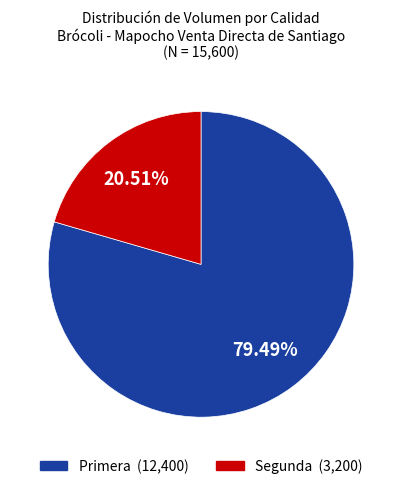

Do Primera and Segunda together represent more than half of the pie?

Yes